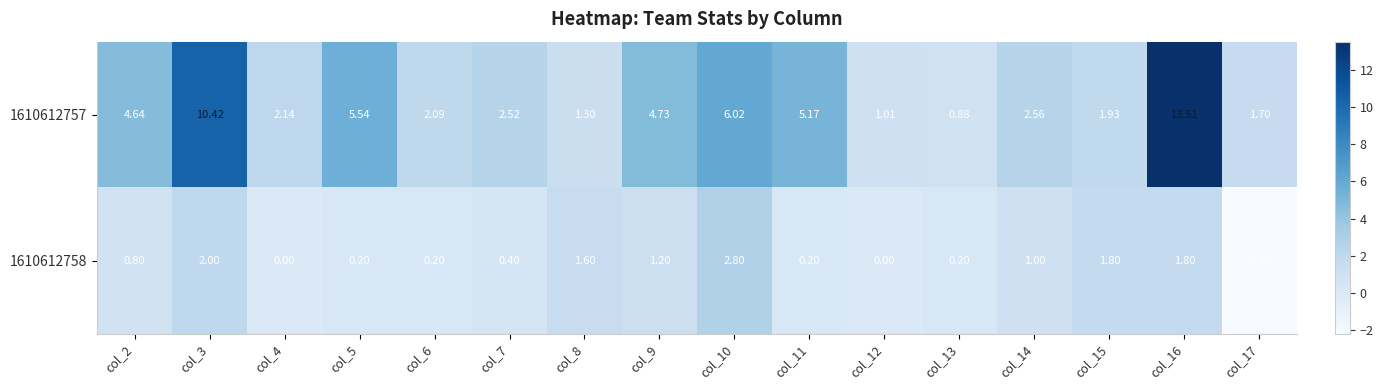

Is the value of 1610612758 at col_16 greater than the value of 1610612757 at col_8?

Yes